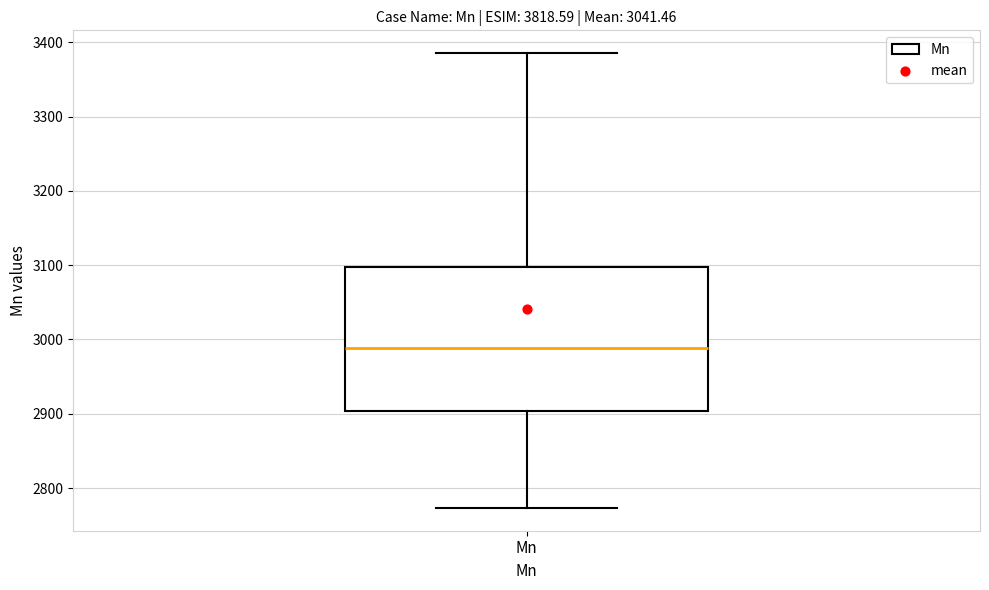

Read this box plot against the y-axis: the position of the median line, the range covered by the box, and the ends of both whiskers. The values are not printed on the chart, so give them approximately, as read against the axis.

median 2990, box 2900 to 3100, whiskers 2770 to 3390